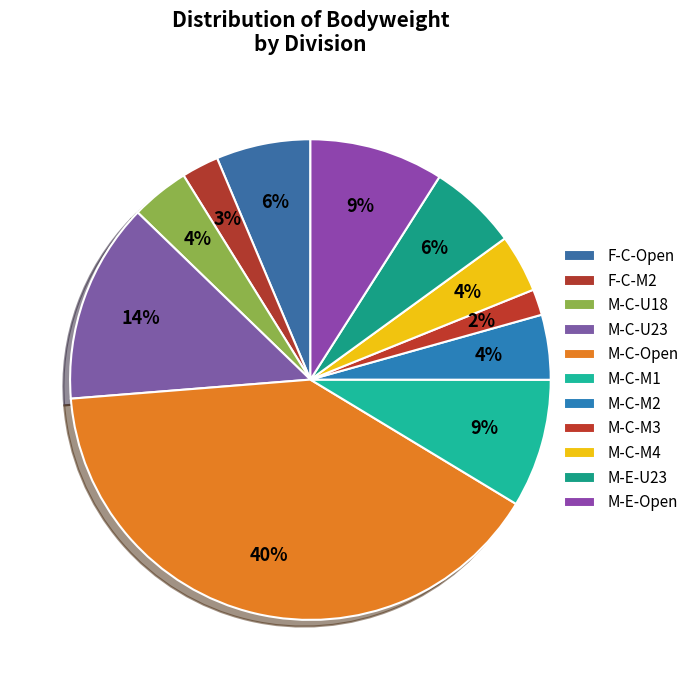

Count the number of slices in the pie.

11